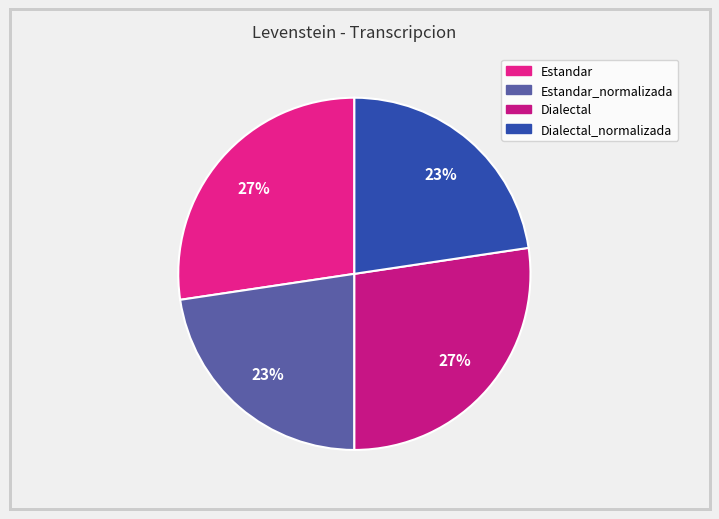

How many segments does this pie chart have?

4